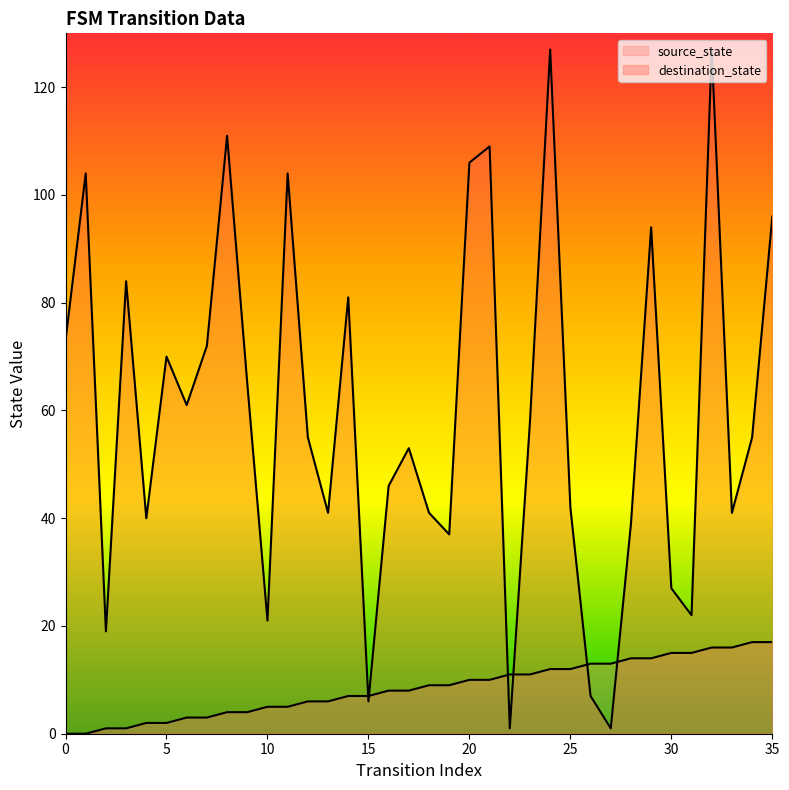

Reading left to right, list all the values displayed in this chart.

source_state: 0=0	1=0	2=1	3=1	4=2	5=2	6=3	7=3	8=4	9=4	10=5	11=5	12=6	13=6	14=7	15=7	16=8	17=8	18=9	19=9	20=10	21=10	22=11	23=11	24=12	25=12	26=13	27=13	28=14	29=14	30=15	31=15	32=16	33=16	34=17	35=17
destination_state: 0=73	1=104	2=19	3=84	4=40	5=70	6=61	7=72	8=111	9=65	10=21	11=104	12=55	13=41	14=81	15=6	16=46	17=53	18=41	19=37	20=106	21=109	22=1	23=58	24=127	25=42	26=7	27=1	28=39	29=94	30=27	31=22	32=127	33=41	34=55	35=96